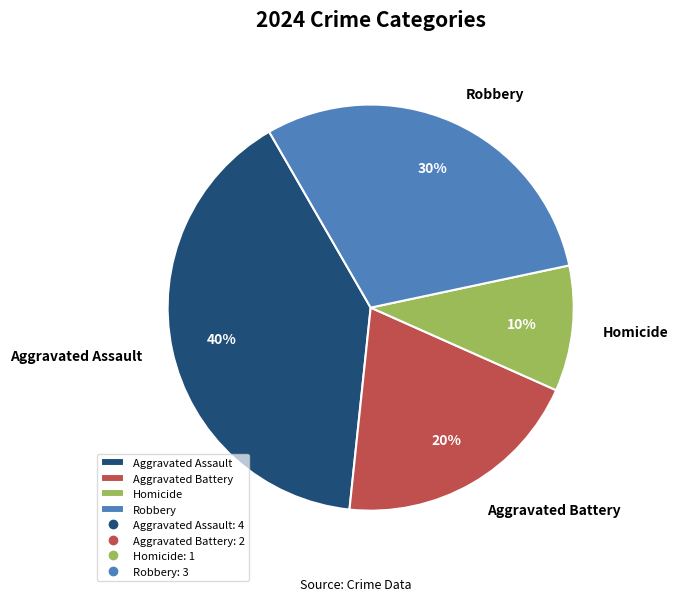

How many segments does this pie chart have?

4